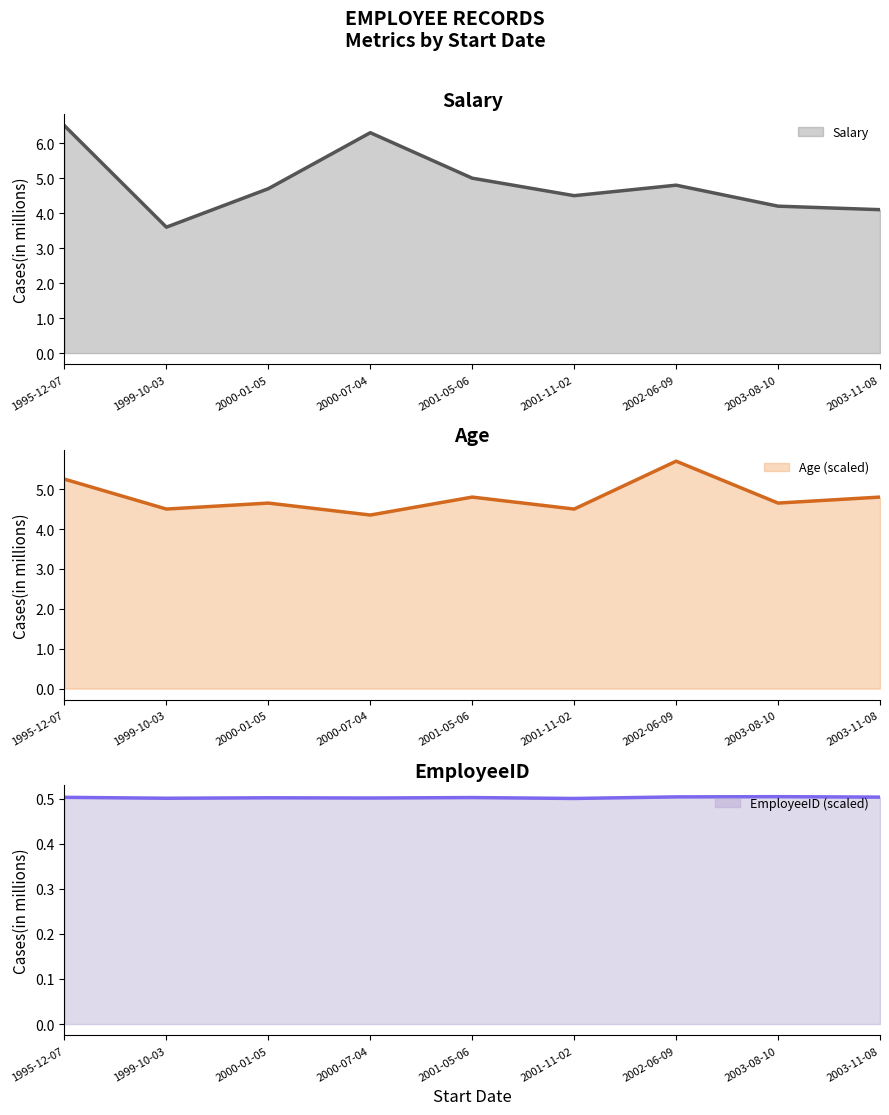

True or false: Age and Salary intersect in this chart.

True